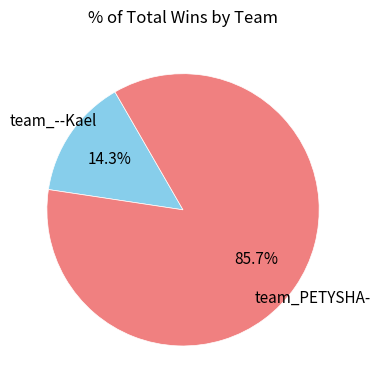

To the nearest percent, what is the average slice percentage?

50%